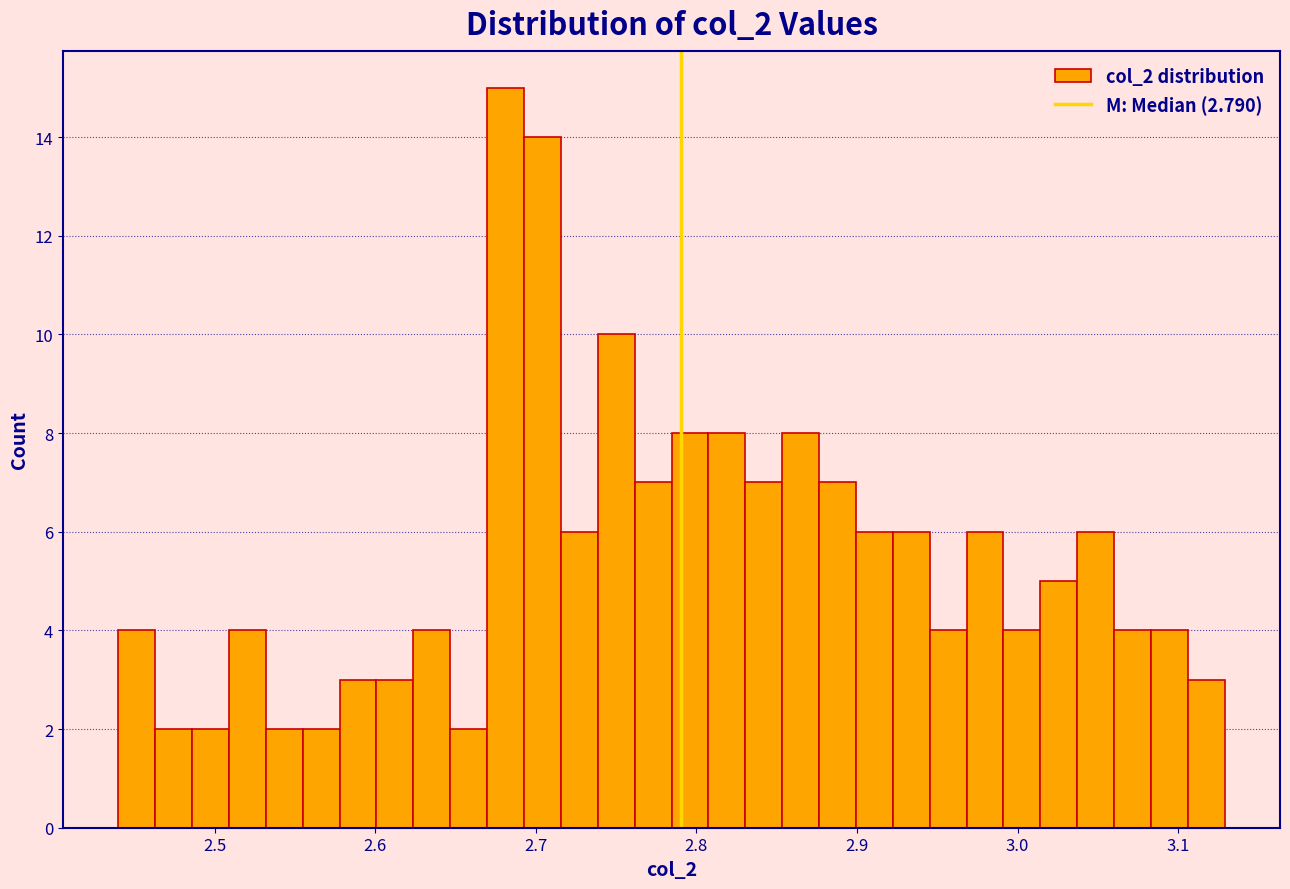

Around what value on the x-axis is the tallest bar? Give the approximate position of its centre, as read against the axis.

2.68